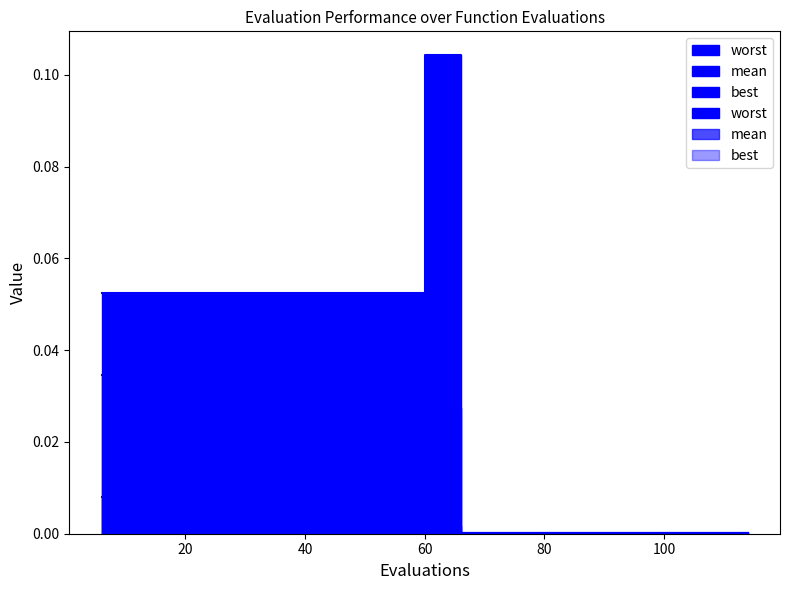

At which label is best closest to 0?

72